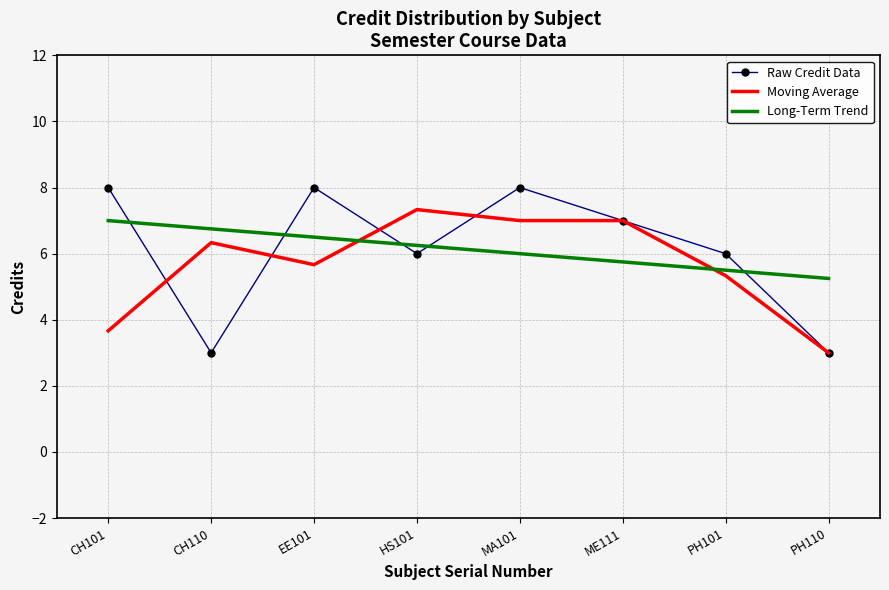

Between CH110 and EE101, which series saw the biggest shift?

Raw Credit Data